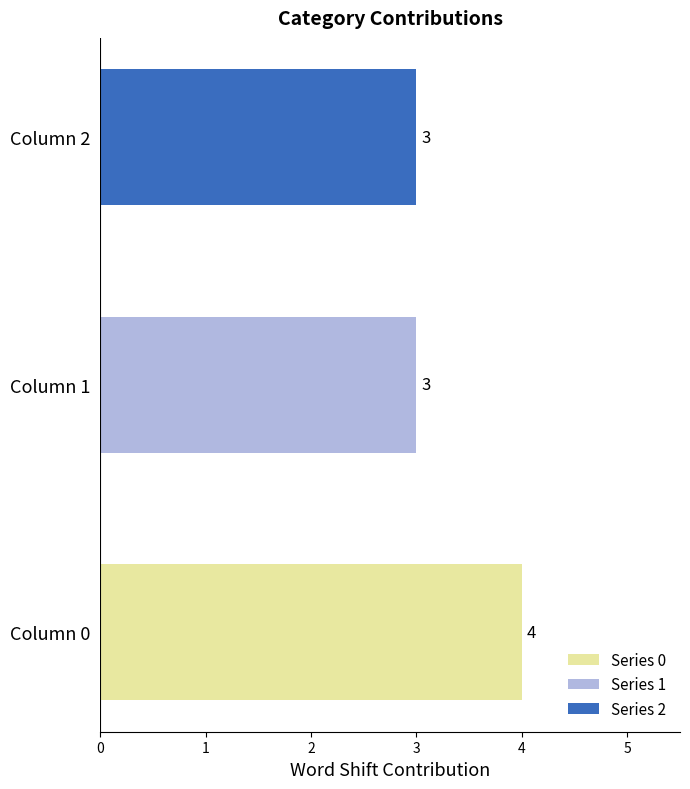

At which label does 1 reach its minimum?

1